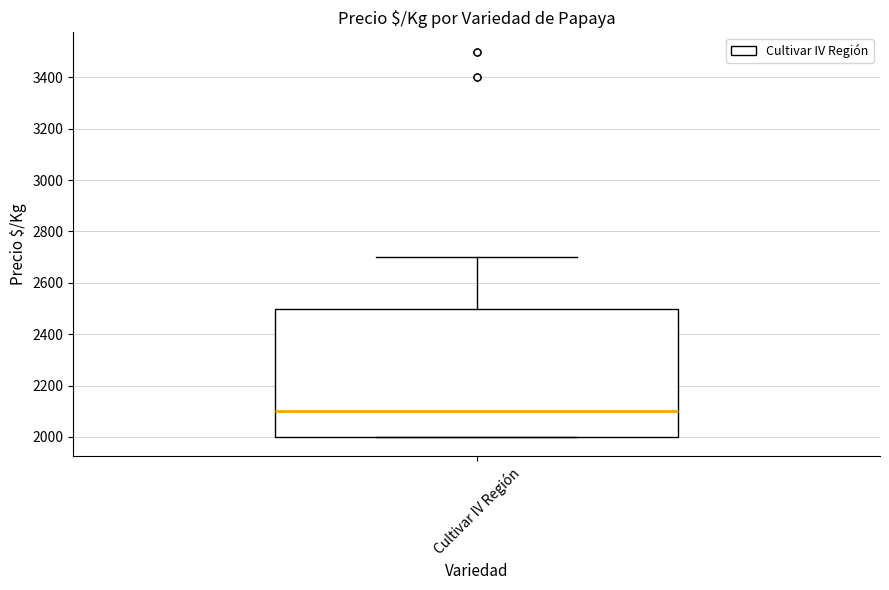

Read this box plot against the y-axis: the position of the median line, the range covered by the box, and the ends of both whiskers. The values are not printed on the chart, so give them approximately, as read against the axis.

median 2100, box 2000 to 2500, whiskers 2000 to 2700